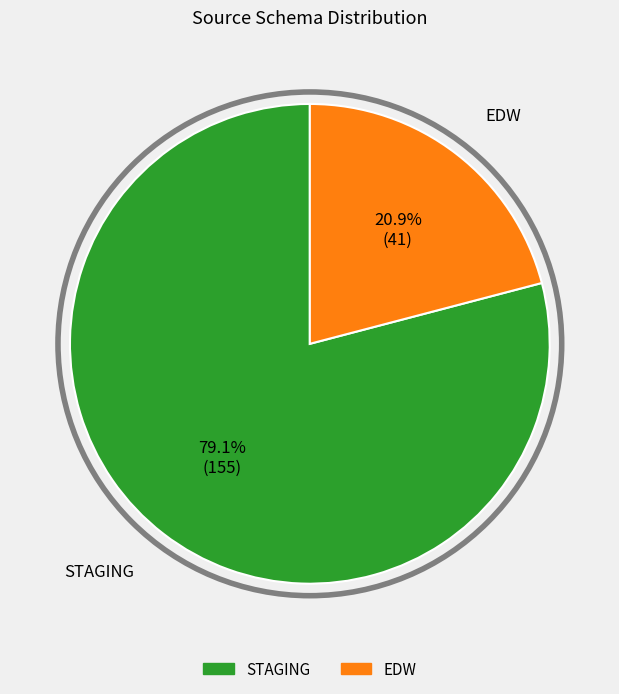

What percentage is the EDW slice, to the nearest percent?

21%